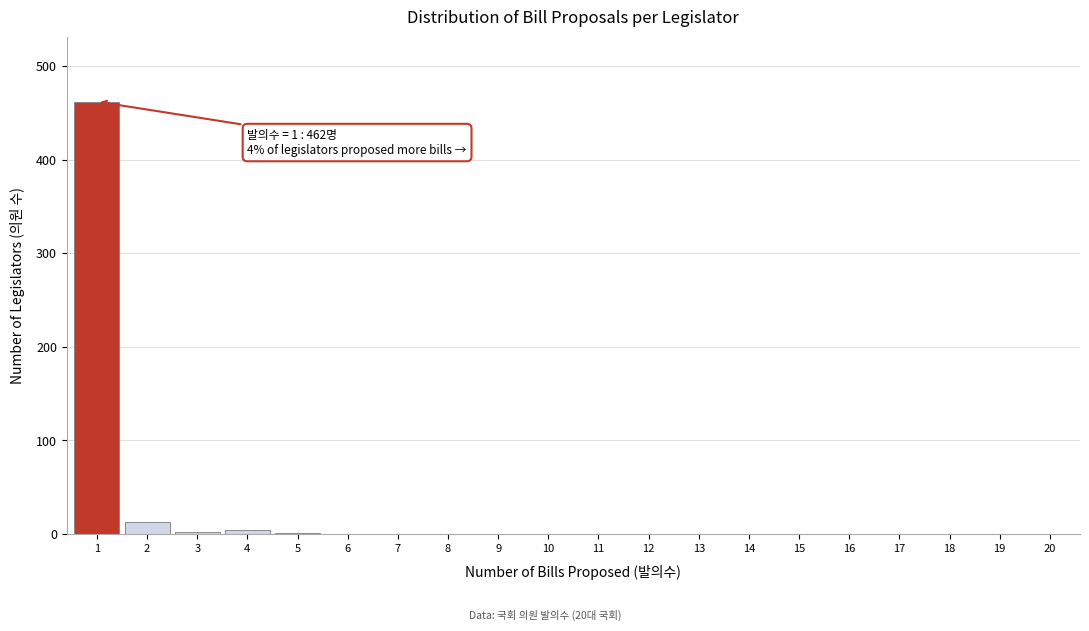

The value at 13 is 272. True or false?

False